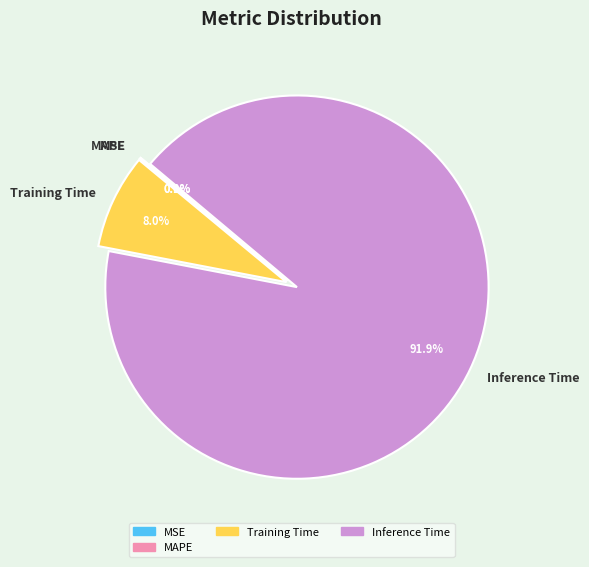

Does Inference Time represent more than half of the total?

Yes